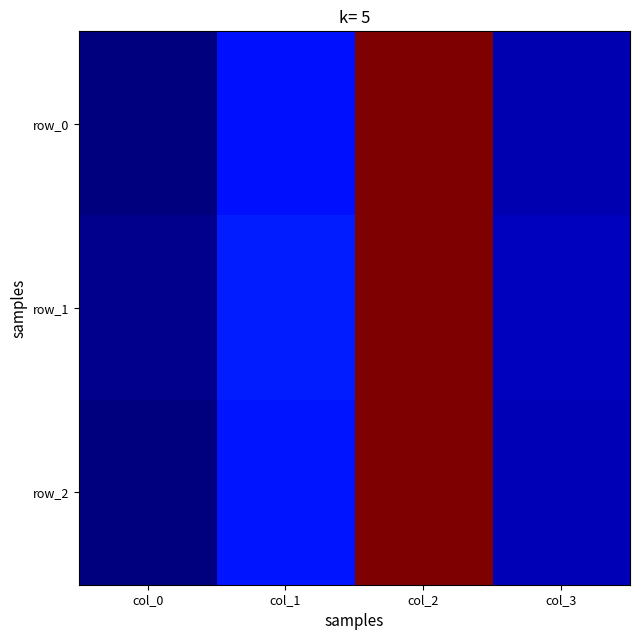

What is the difference between the maximum and minimum values in the row_1 series?

2.9